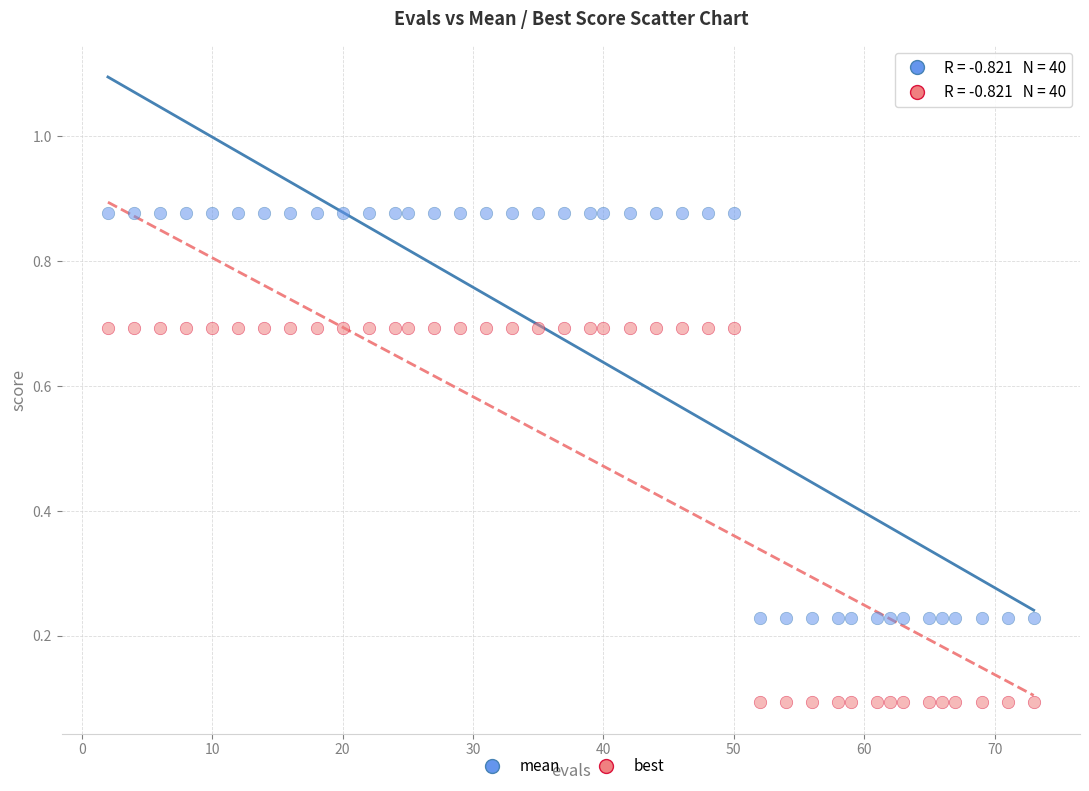

Which series reaches the maximum Y coordinate?

mean